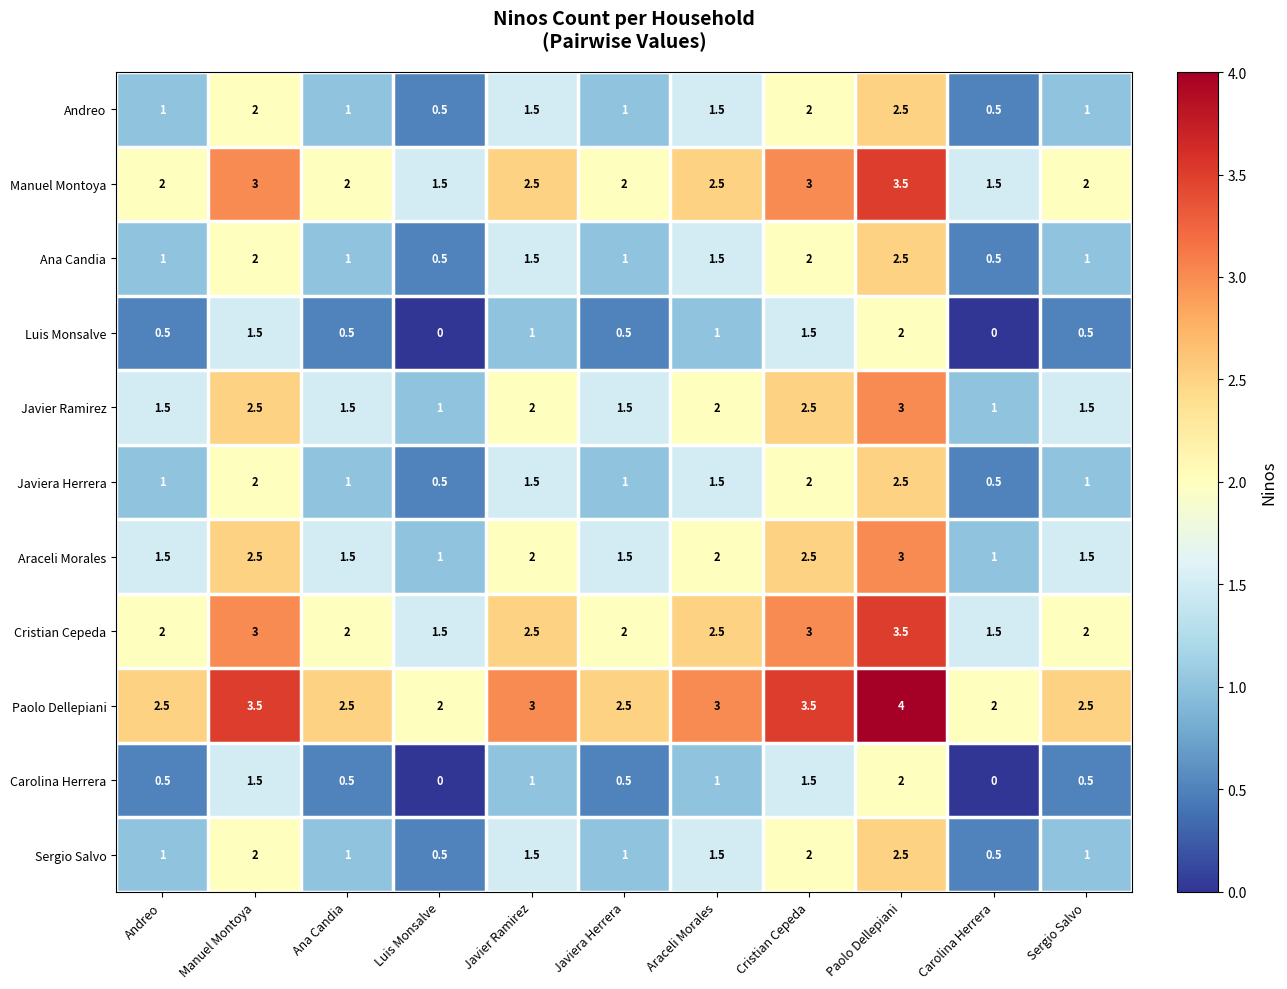

What is the difference between the maximum and minimum values in the Araceli Morales series?

2.0